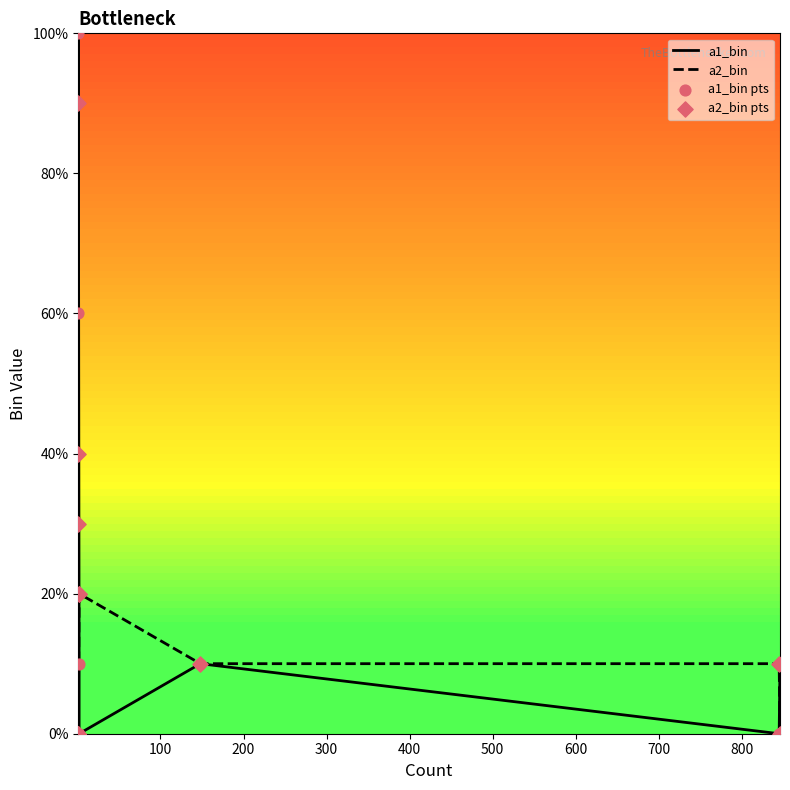

Which series contains the highest Y value?

a1_bin